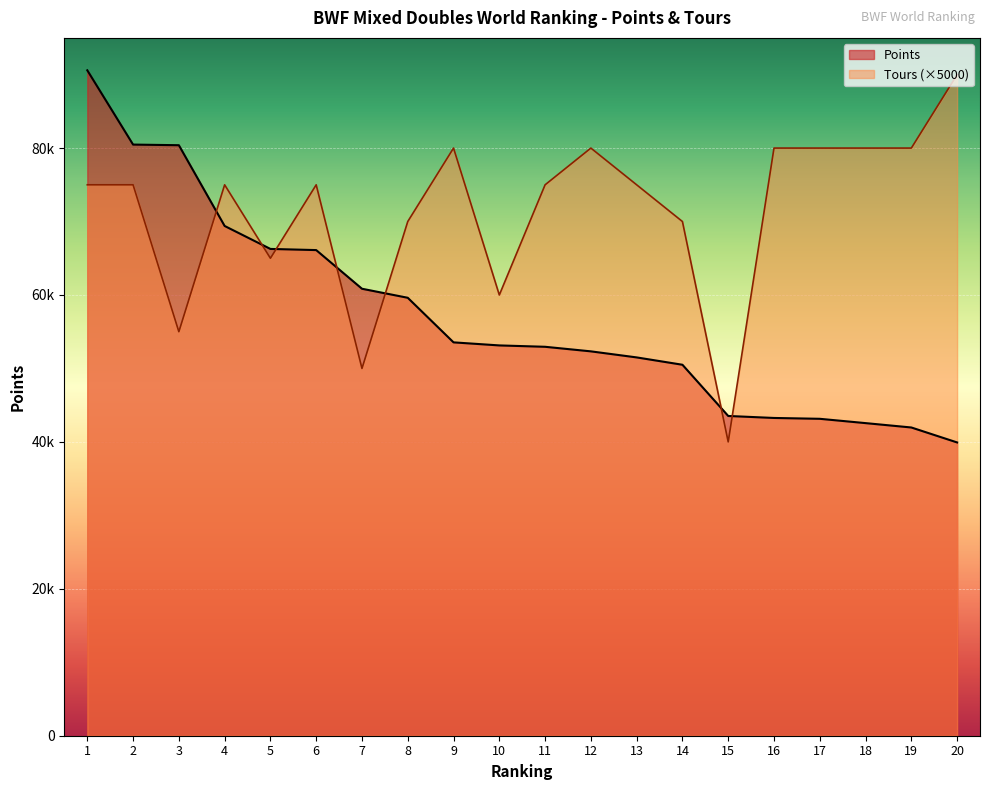

At how many categories does at least one series exceed 55172?

19